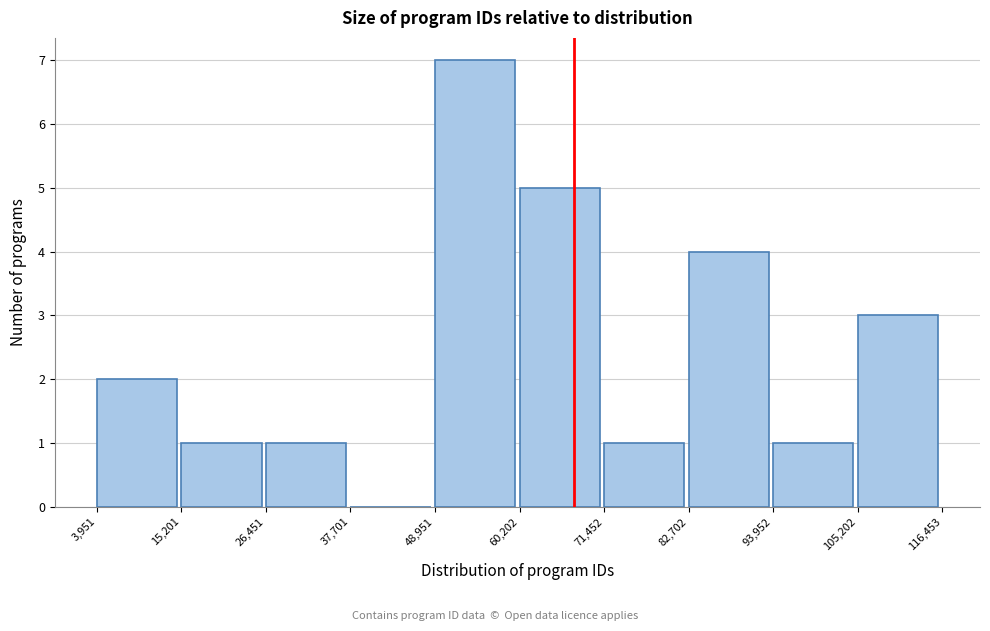

How tall is the bar that spans 82,702 to 93,952 on the x-axis? The values are not printed on the chart, so give them approximately, as read against the axis.

4